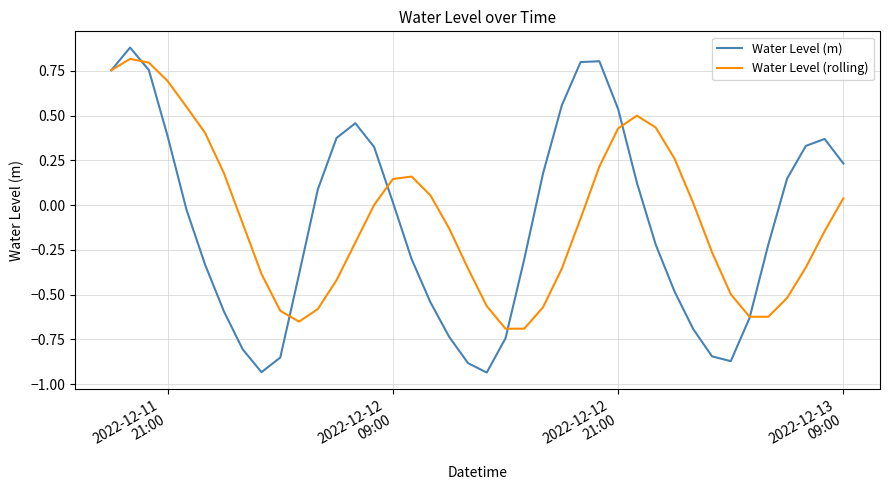

What is the maximum value shown in the chart?

0.9